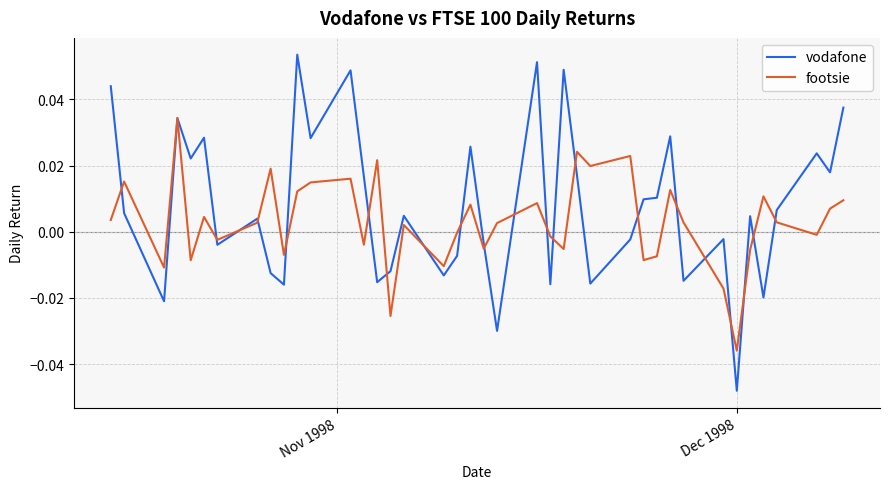

List the series in order of their peak value, highest first.

vodafone, footsie